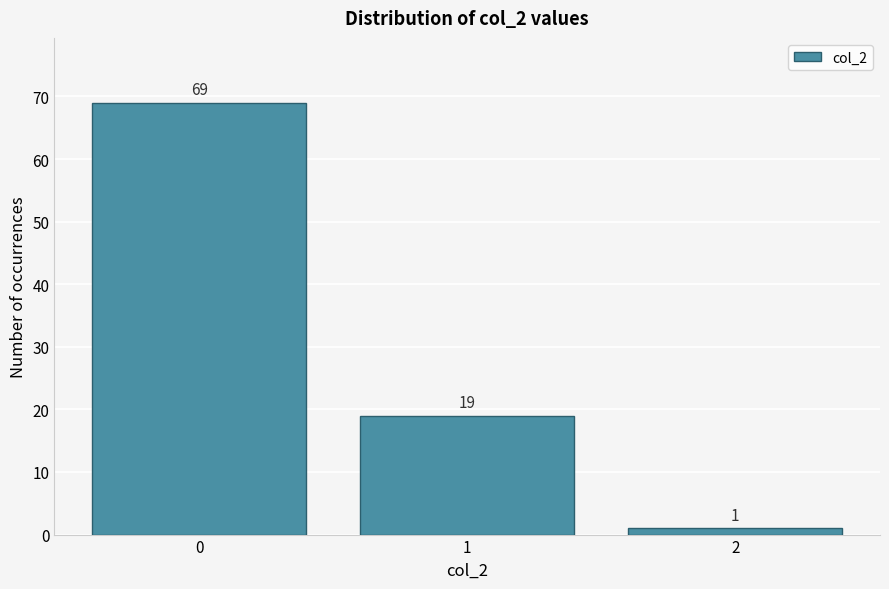

What is the height of the bar covering 0.5 to 1.5 on the x-axis?

19